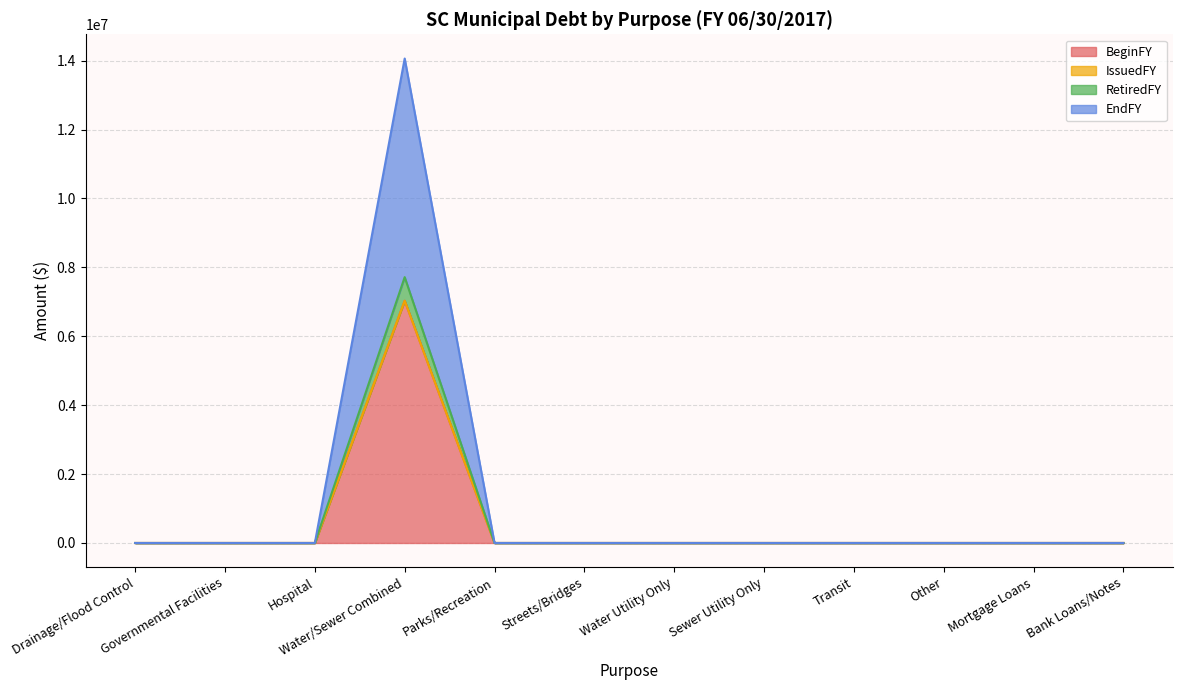

At which category is the sum across all series the highest?

Water/Sewer Combined